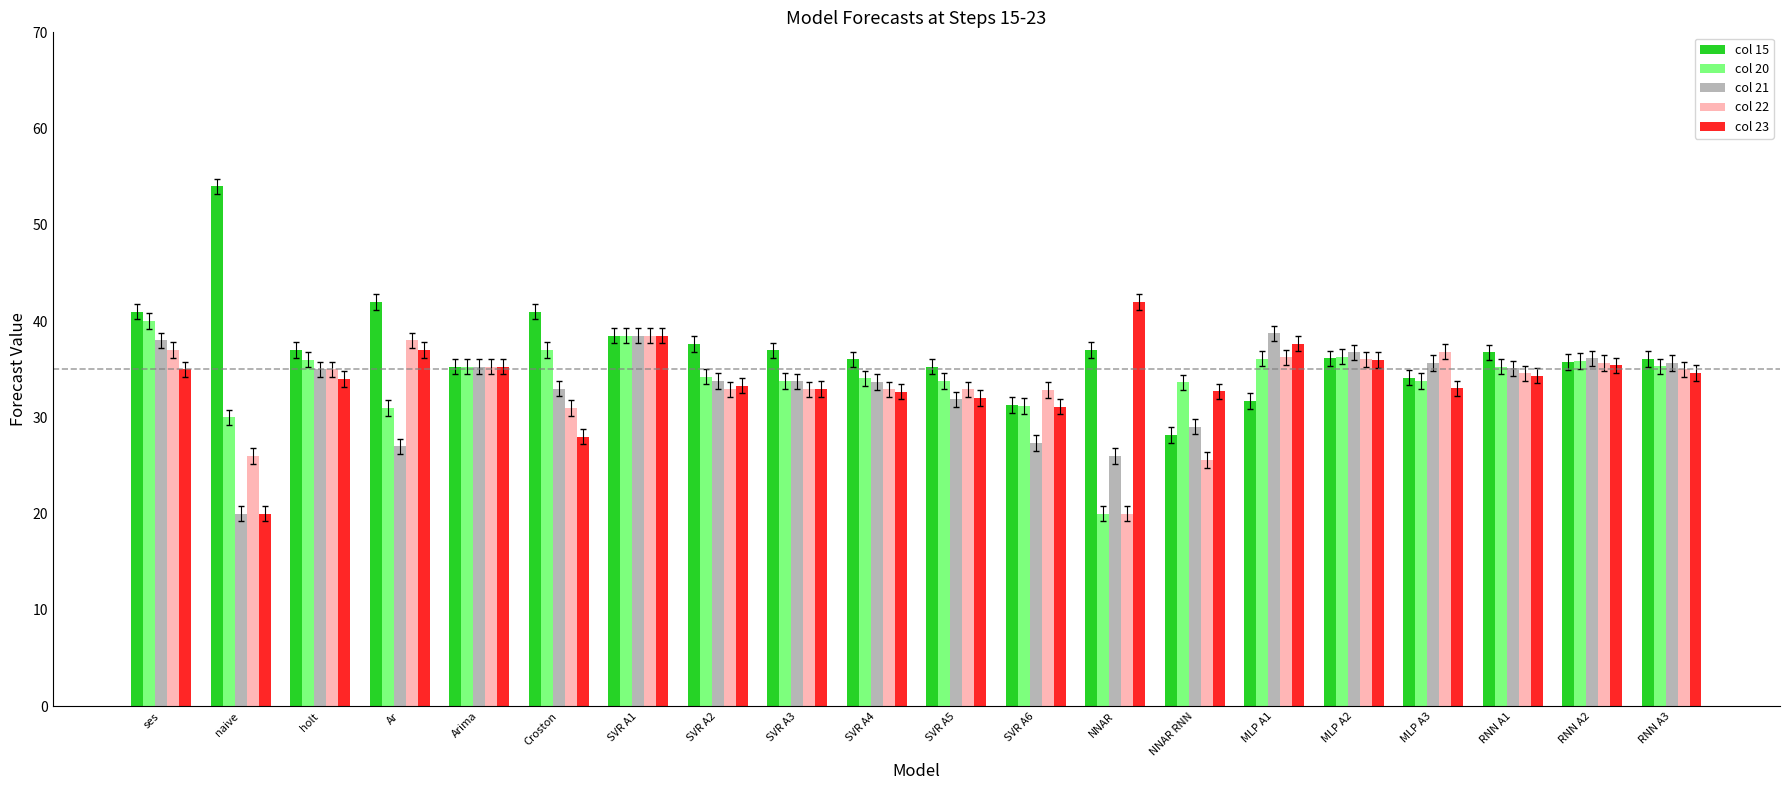

How many data points does each series have?

20